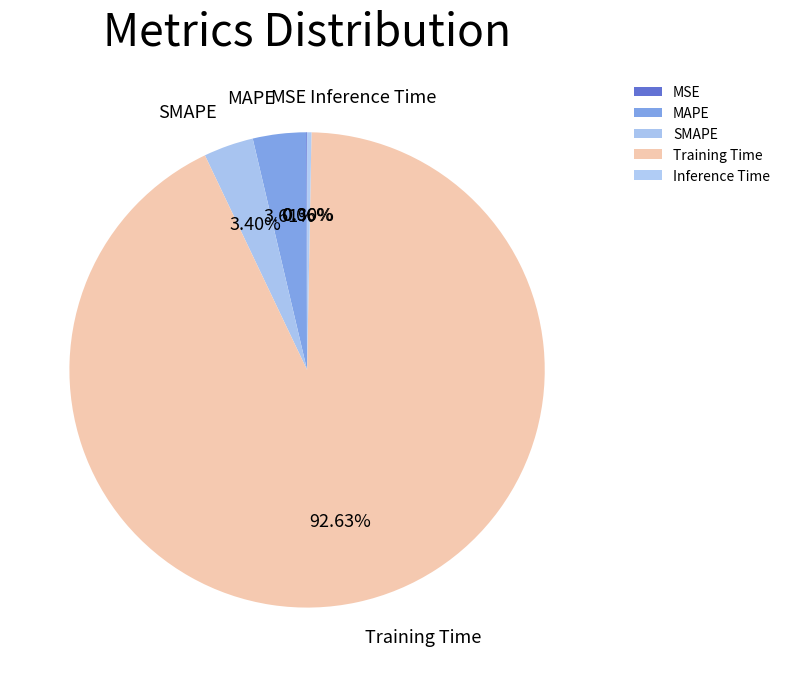

To the nearest percent, what is the difference between the largest and smallest slice percentages?

93%